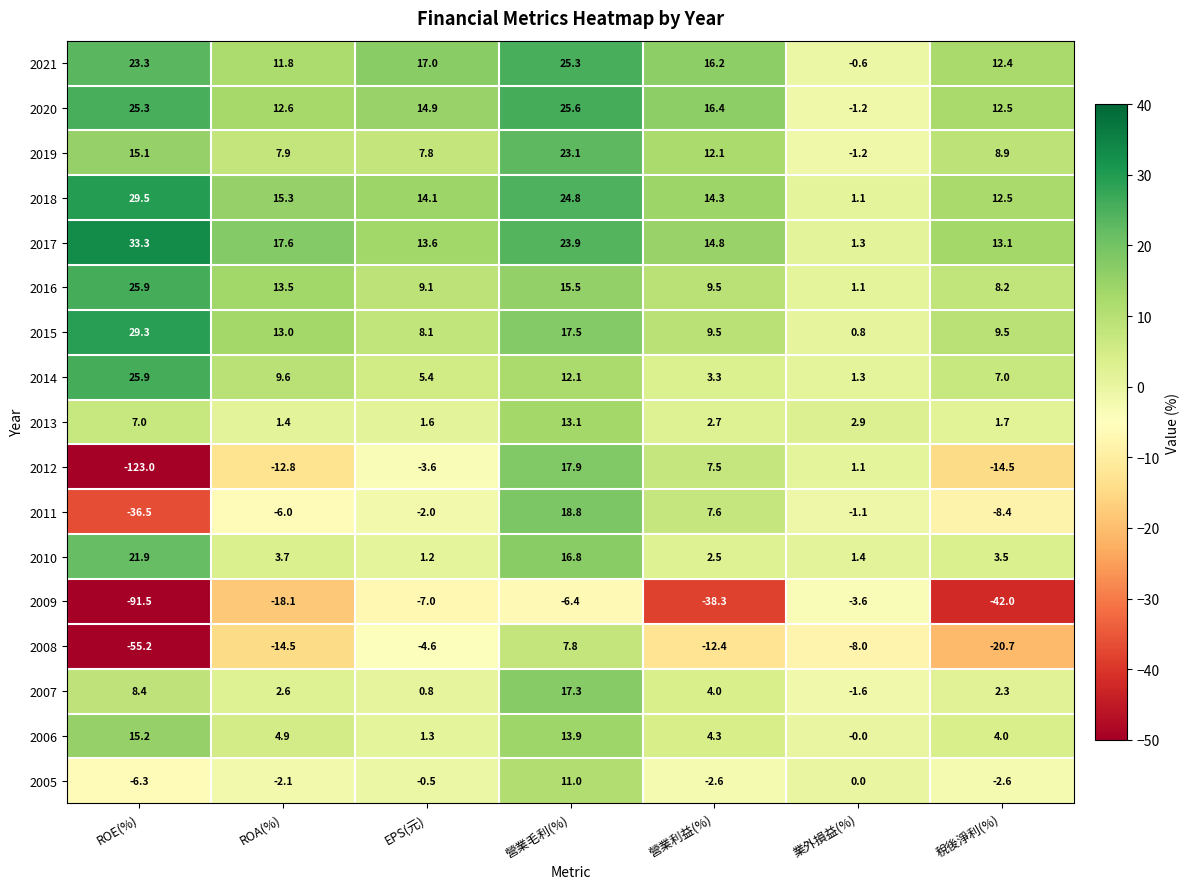

Is the value of 2021 at 業外損益(%) greater than the value of 2015 at 稅後淨利(%)?

No